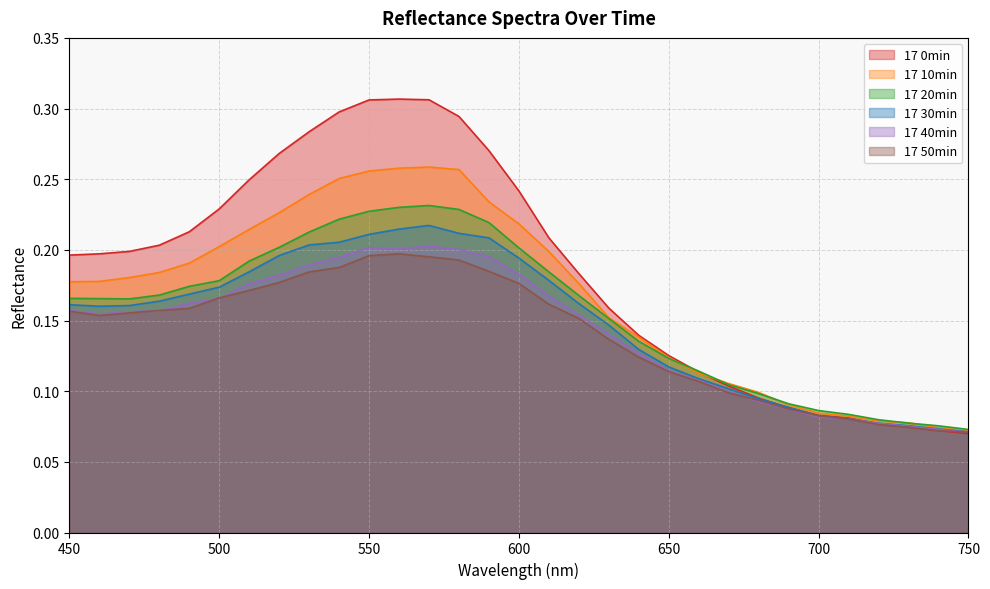

Between 590 and 690, which is larger?

590